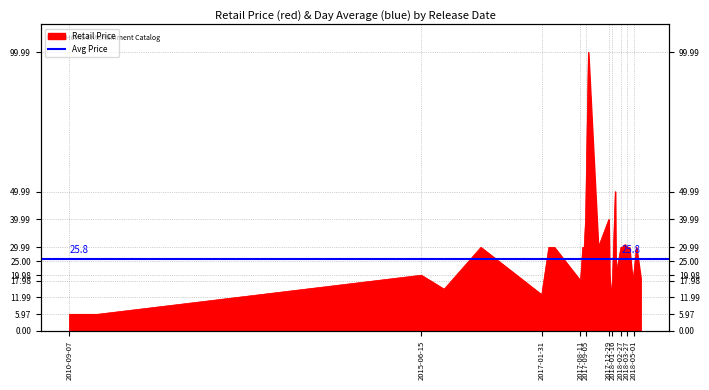

What is the smallest value displayed?

6.0